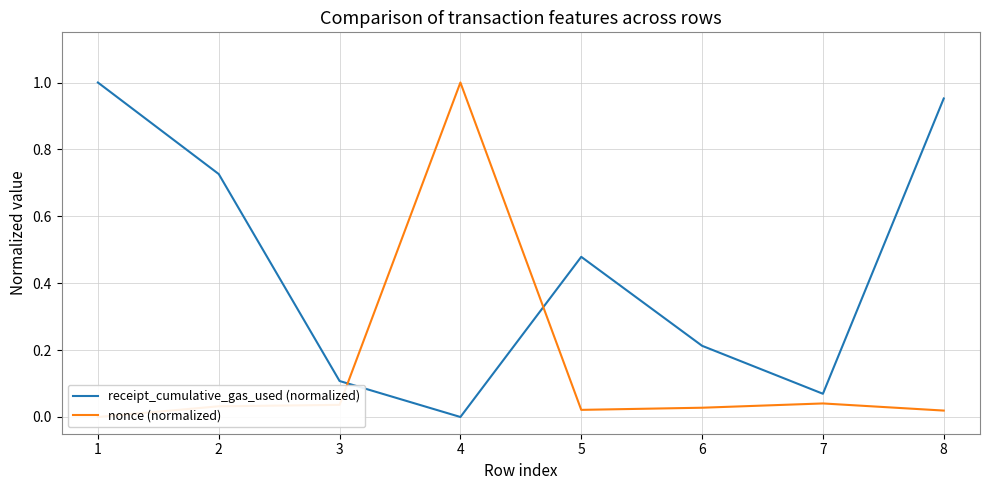

What is the difference between the maximum and second lowest values in the nonce (normalized) series?

1.0